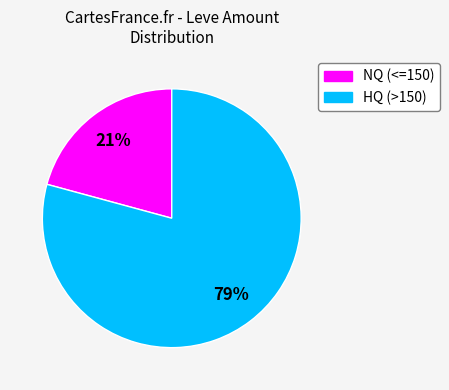

To the nearest percent, what is the average slice percentage?

50%